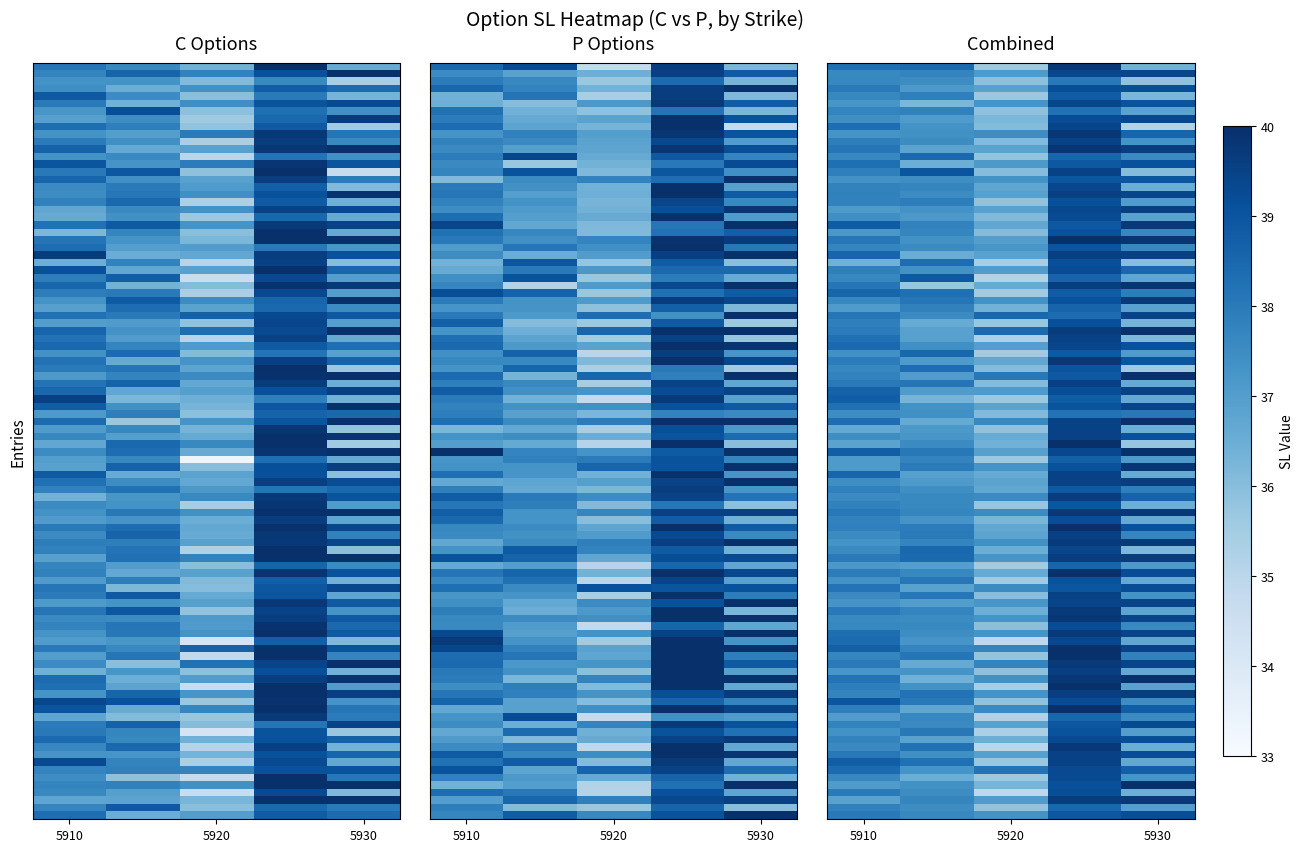

Which series has the largest range (max minus min)?

C